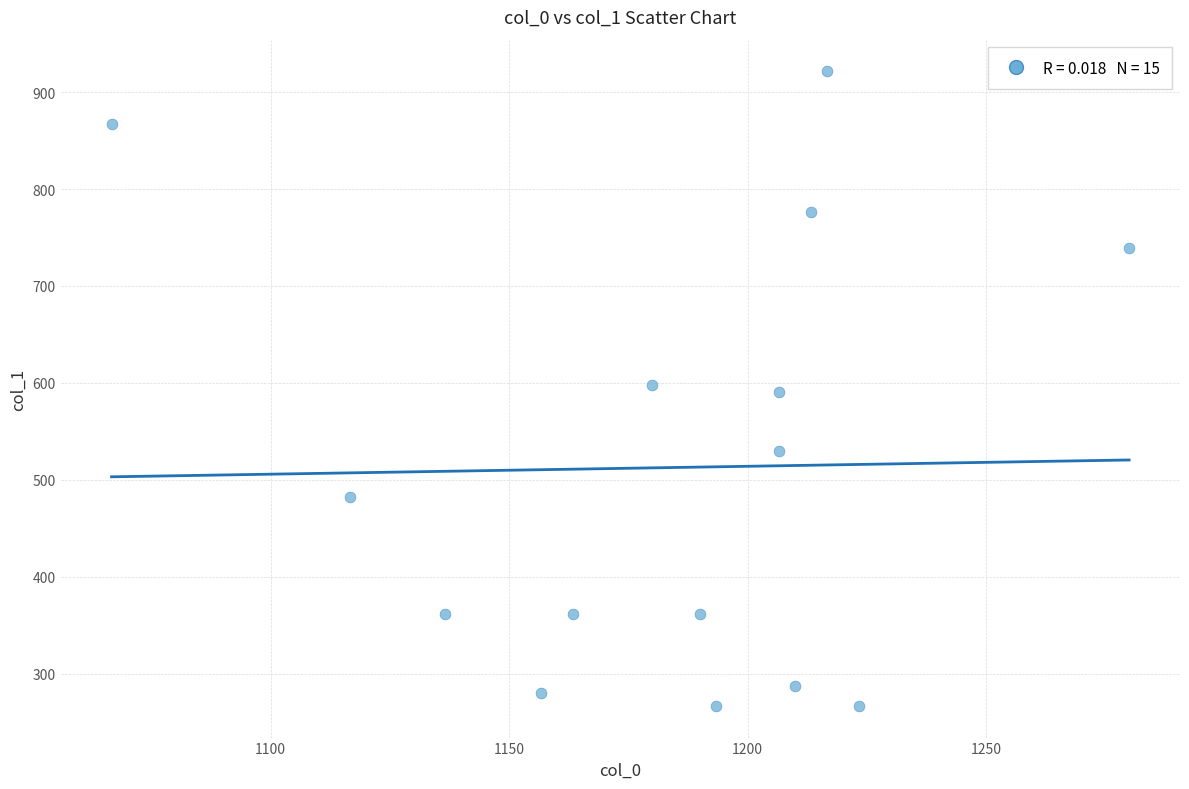

What is the range of X values (max minus min)?

213.3